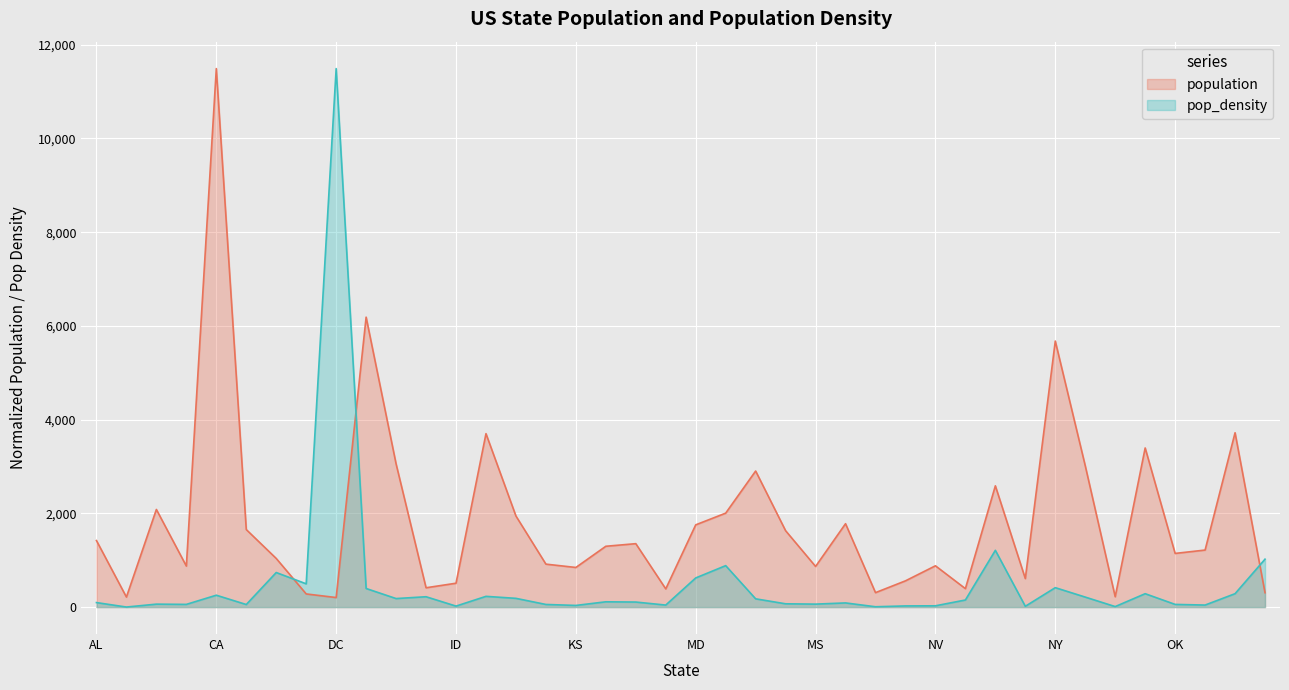

What is the label of the 35th point from the right?

CO